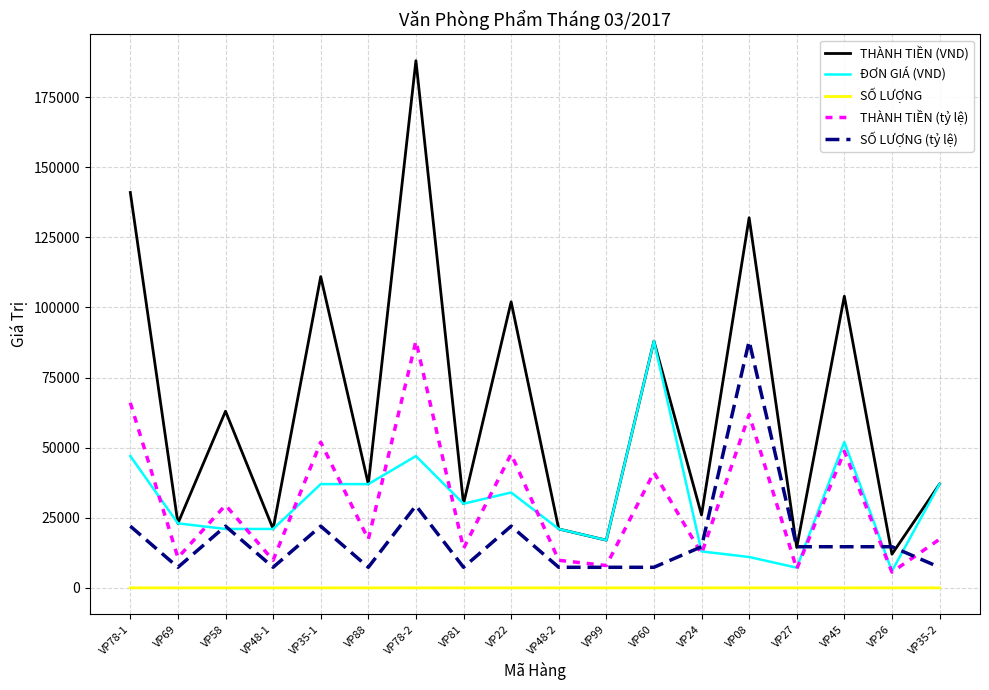

What are all the series names shown in the legend?

THÀNH TIỀN (VND), ĐƠN GIÁ (VND), SỐ LƯỢNG, THÀNH TIỀN (tỷ lệ), SỐ LƯỢNG (tỷ lệ)